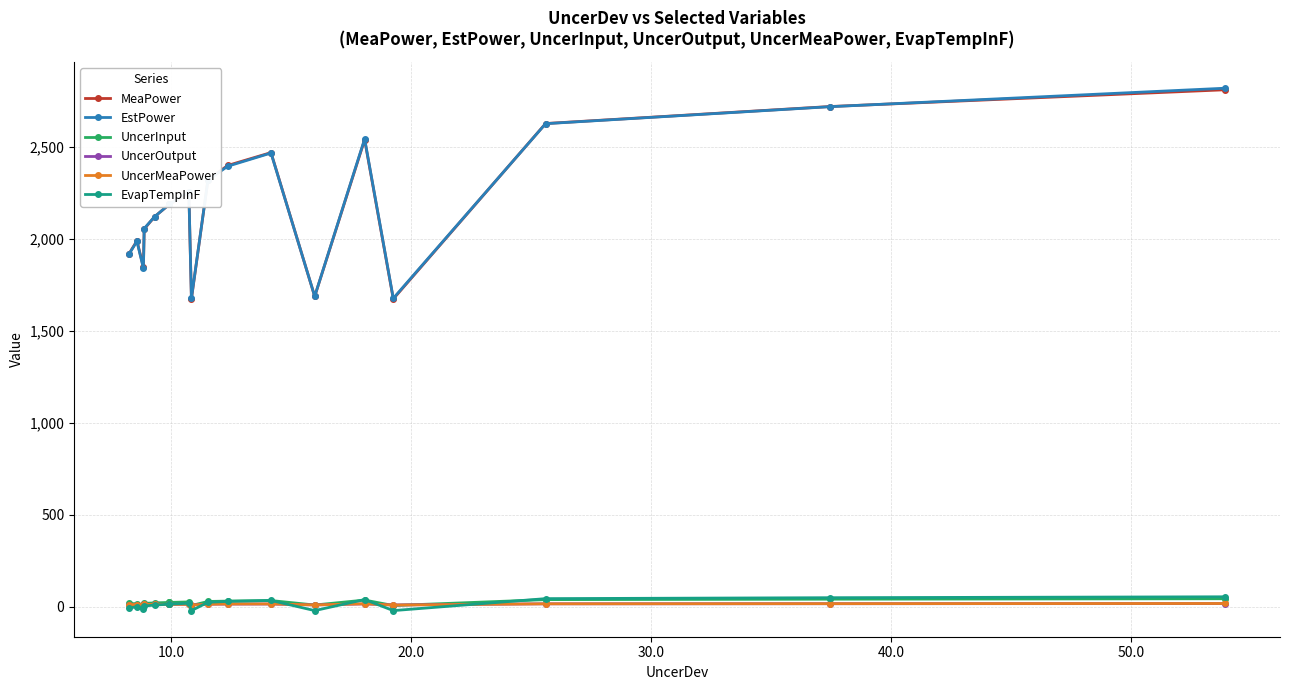

What is the lowest value of the UncerInput series?

7.6